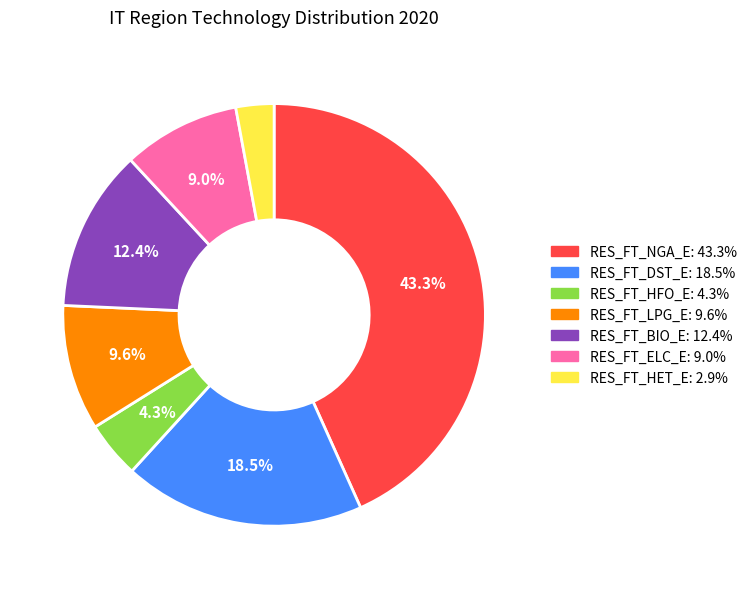

How many segments does this pie chart have?

7